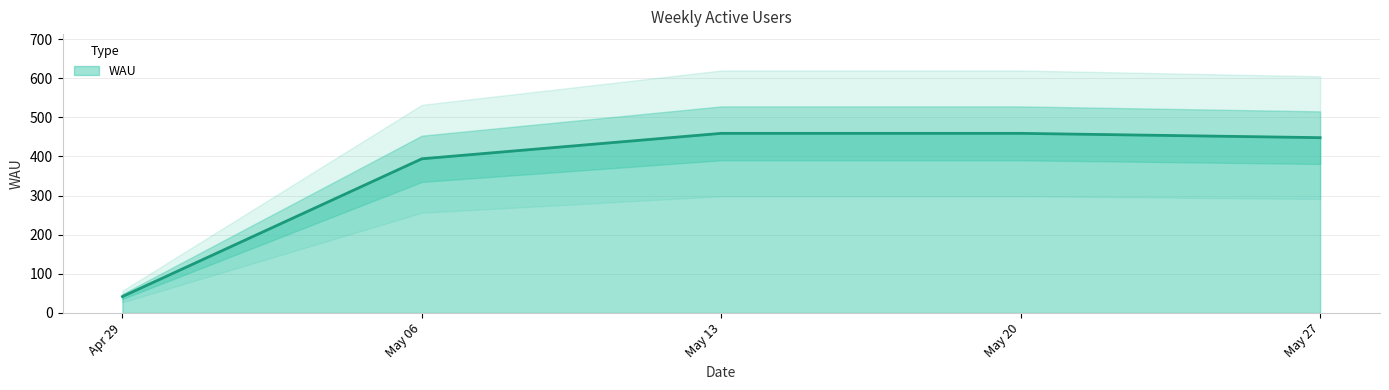

True or false: WAU has a value of 789 at May 20.

False